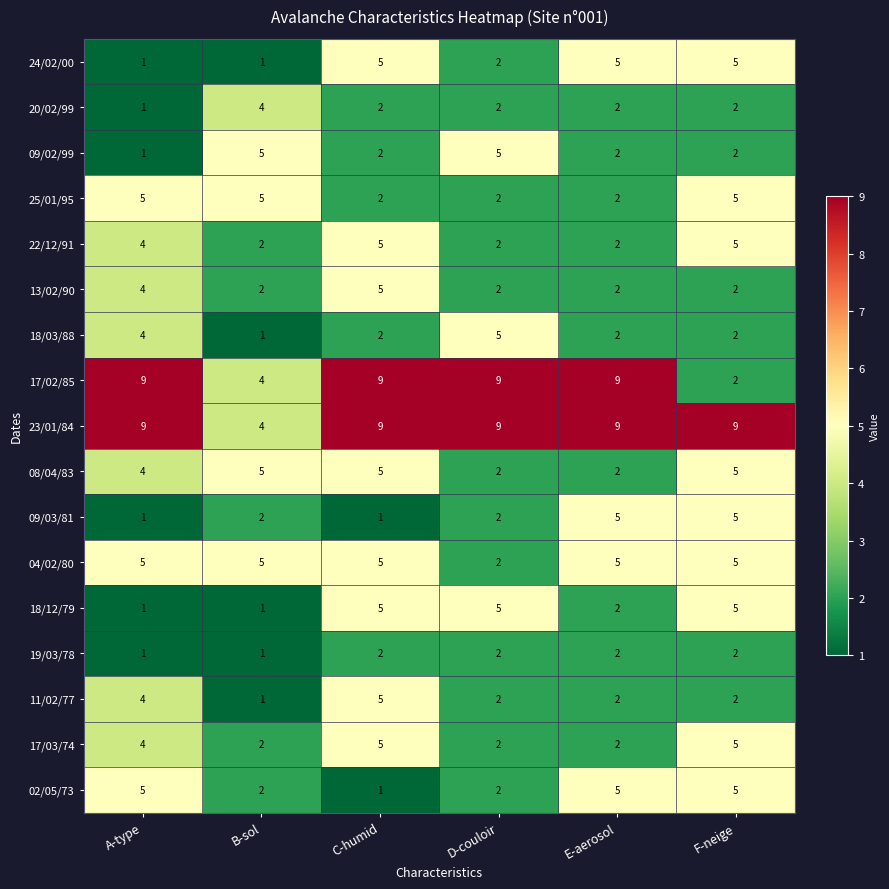

What is the total value across all series at E-aerosol?

60